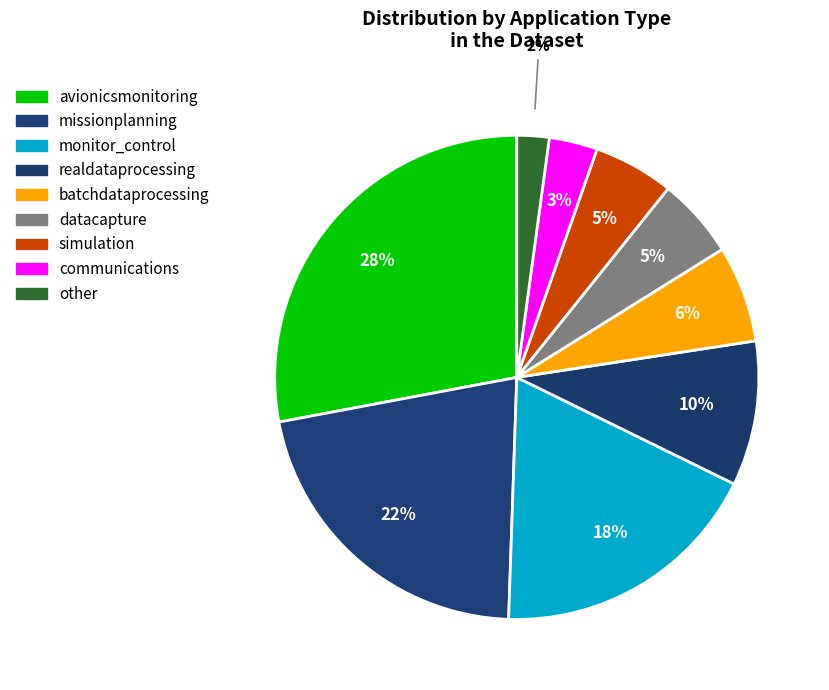

What is the ratio of the value at missionplanning to the value at datacapture?

4.0